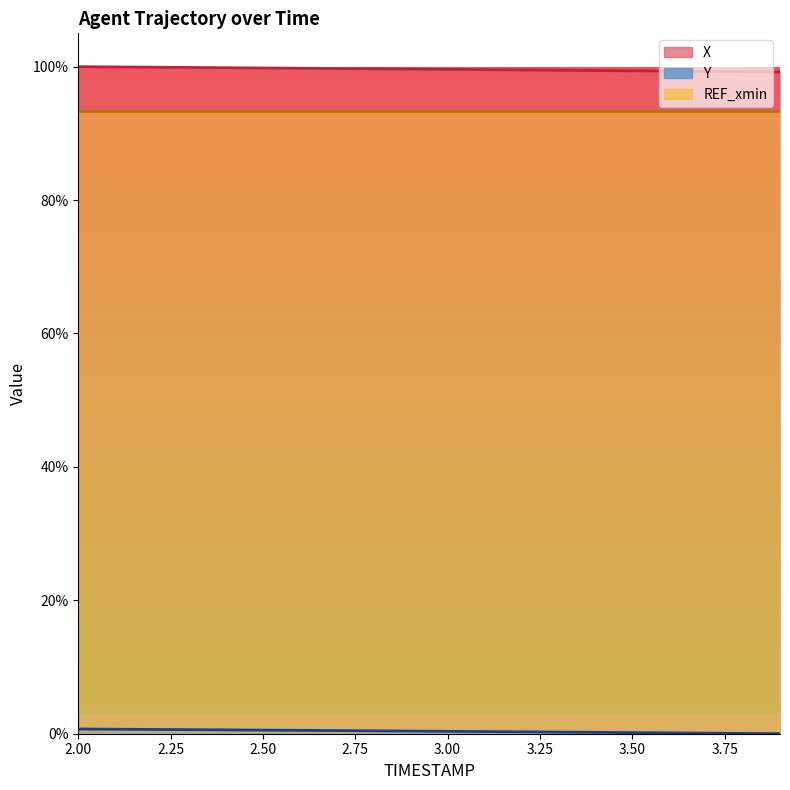

What is the difference between the maximum and minimum values in the Y series?

0.7